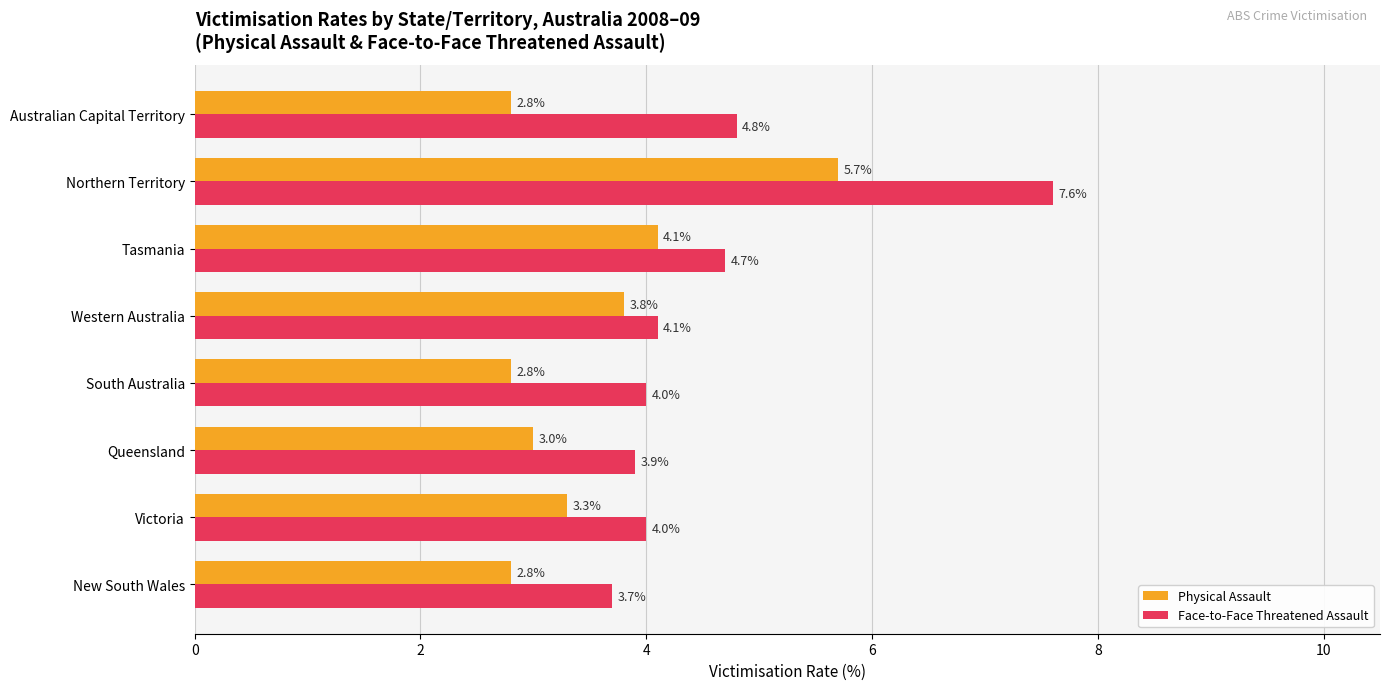

The Physical Assault series shows 5.7 at Northern Territory. True or false?

True